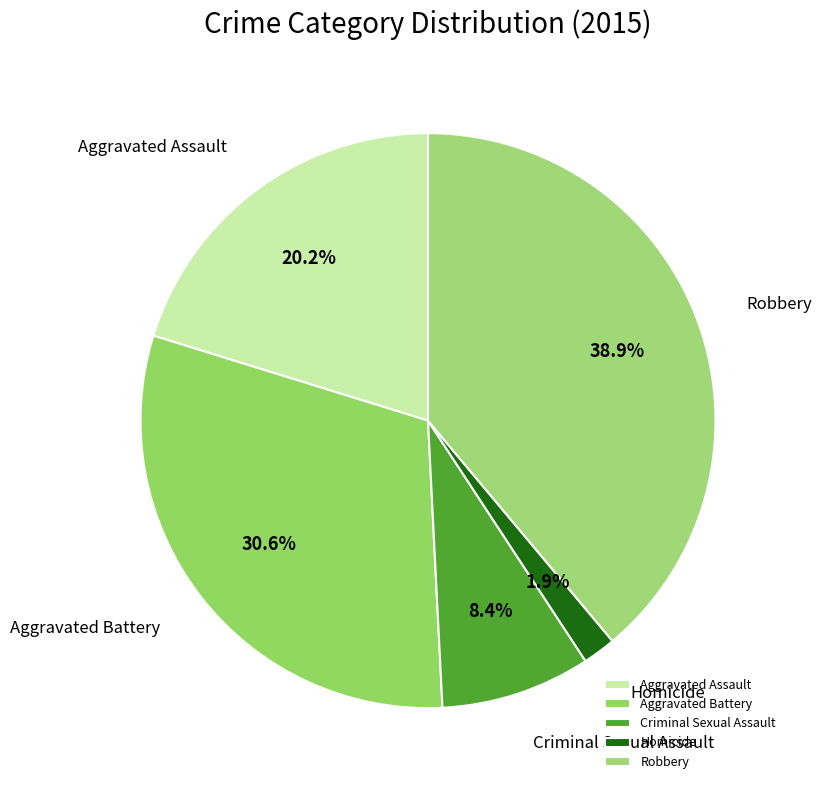

To the nearest percent, what is the difference between the largest and smallest slice percentages?

37%